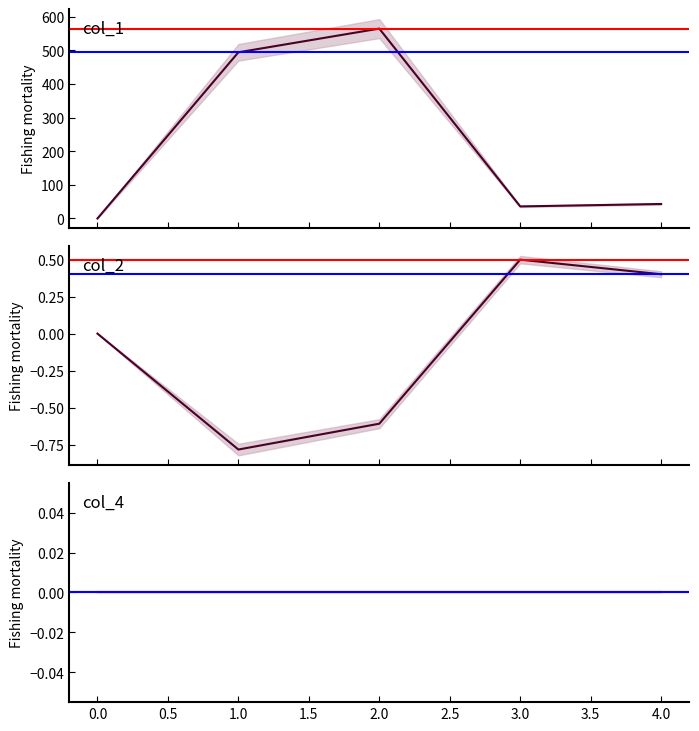

Which series has the largest total across all categories?

col_1